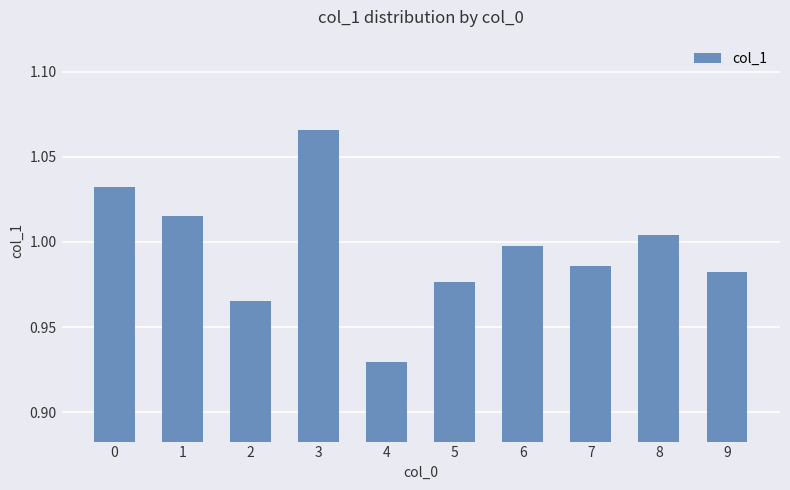

How many bars are there in total?

10